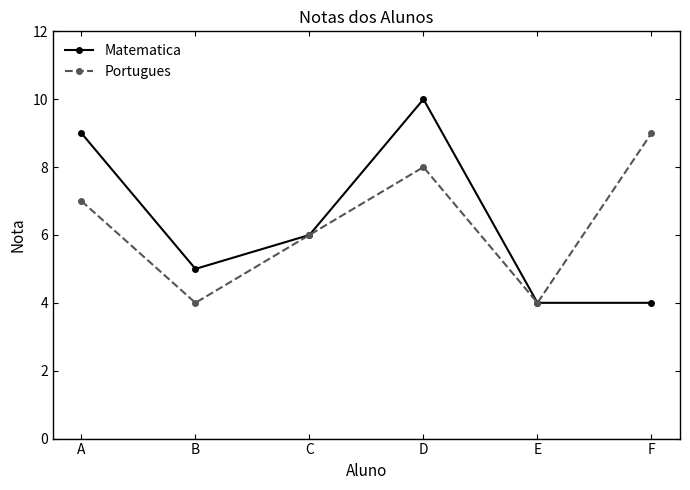

Which label corresponds to the largest value in the chart?

D